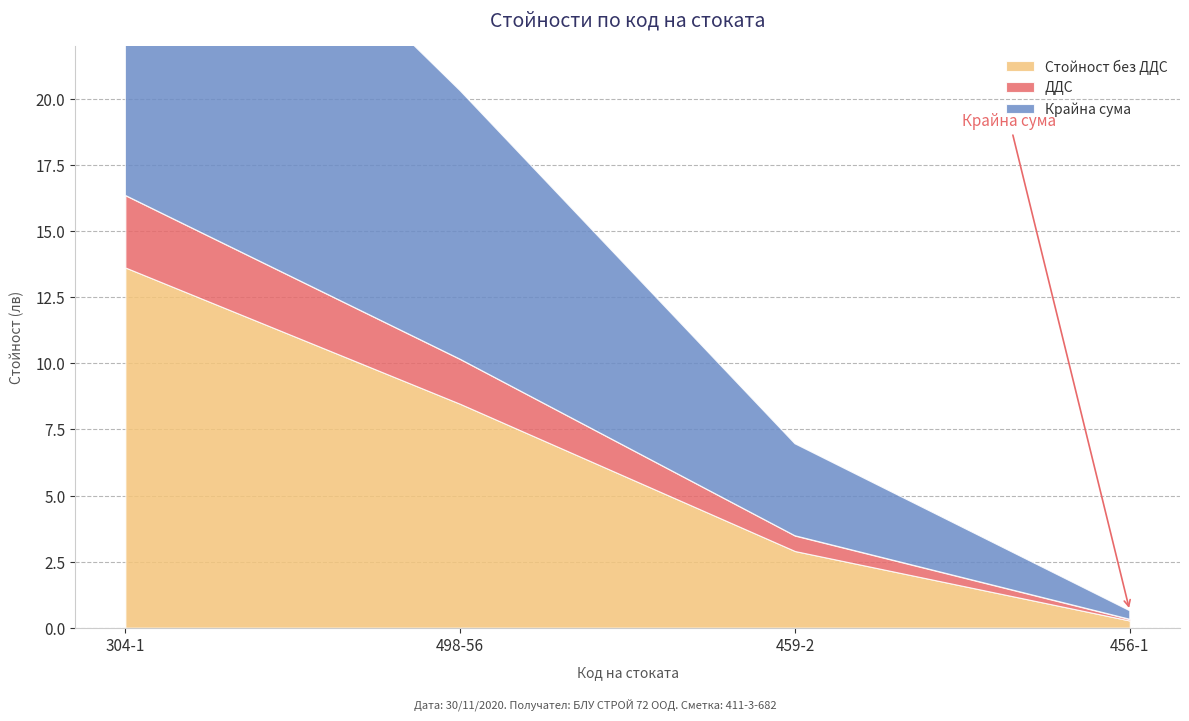

Which series has the largest range (max minus min)?

Крайна сума